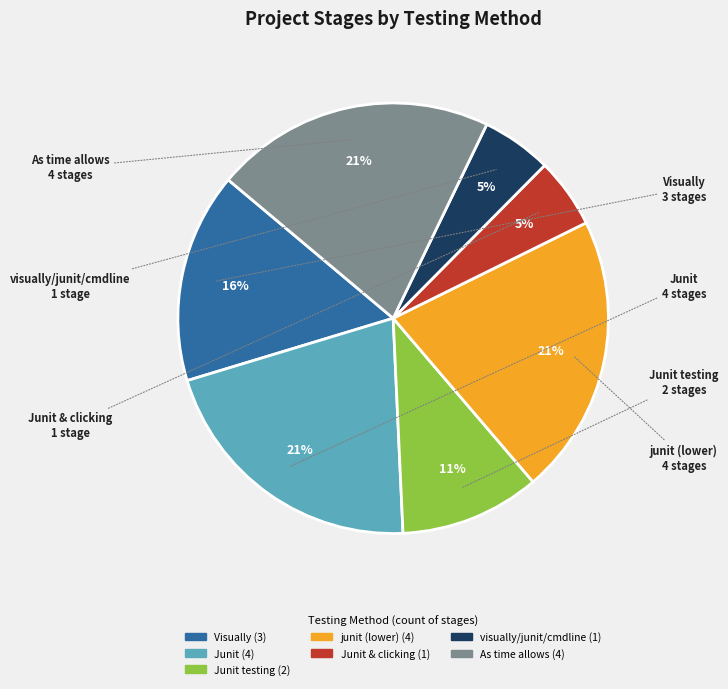

To the nearest percent, what is the average slice percentage?

14%